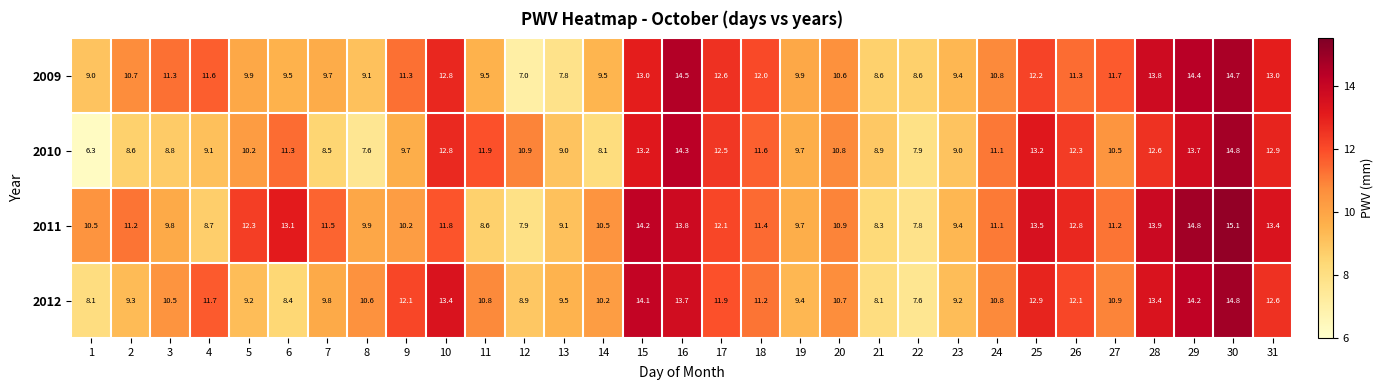

How many data points does each series have?

31